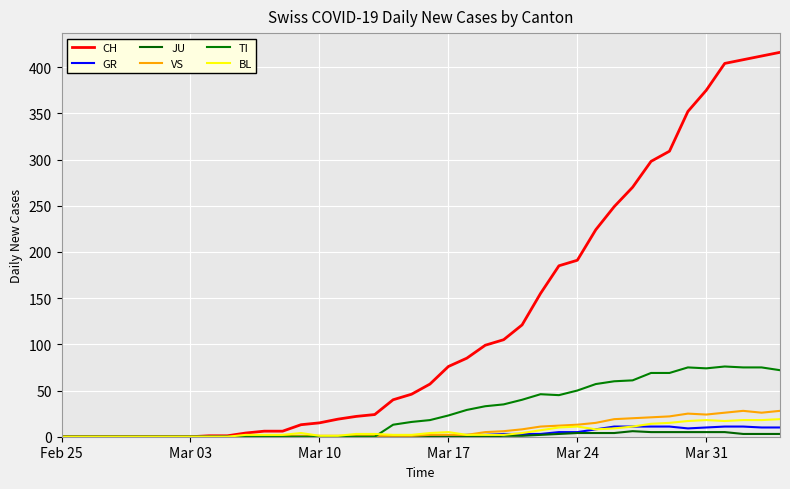

True or false: TI and CH intersect in this chart.

False